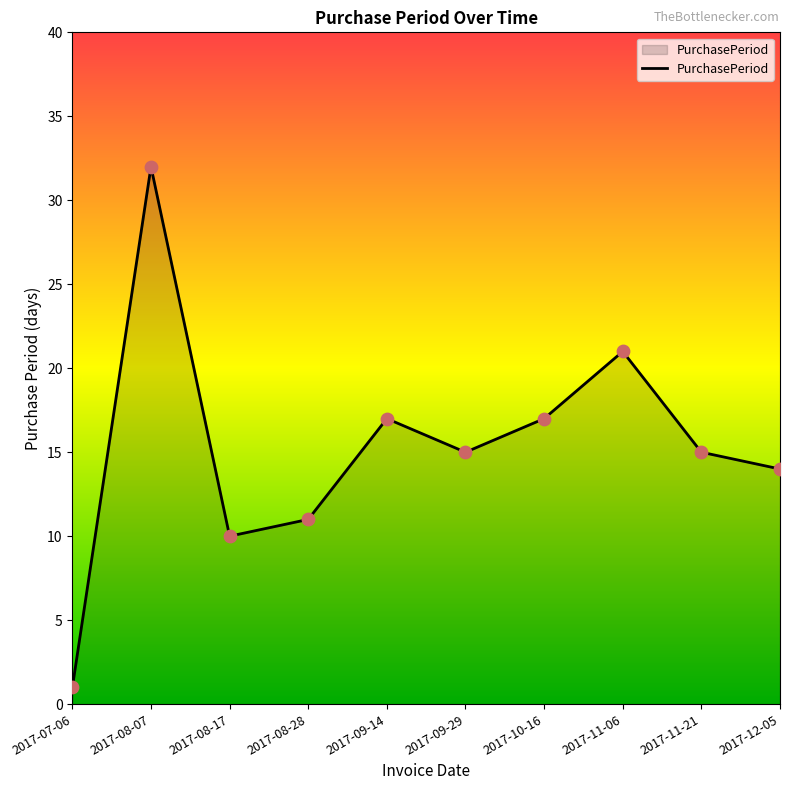

What is the ratio of the value at 2017-08-07 to the value at 2017-11-06?

1.5